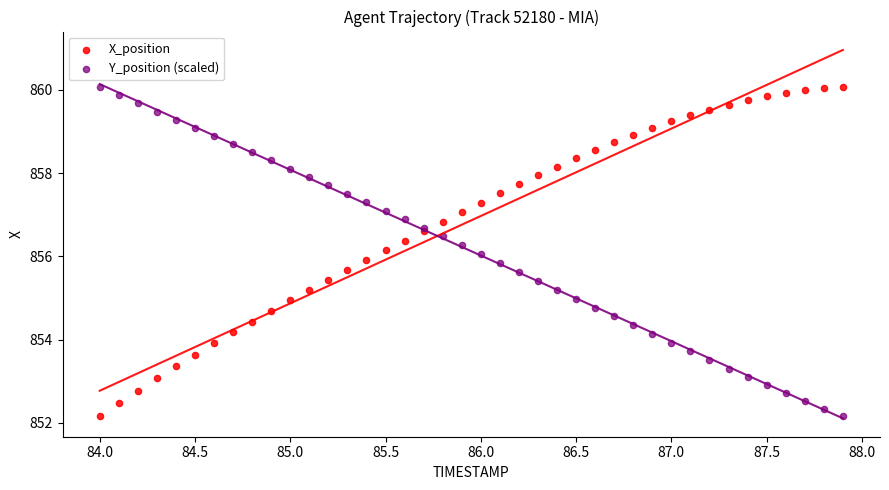

What is the X range (max minus min) for the scatter plot?

3.9